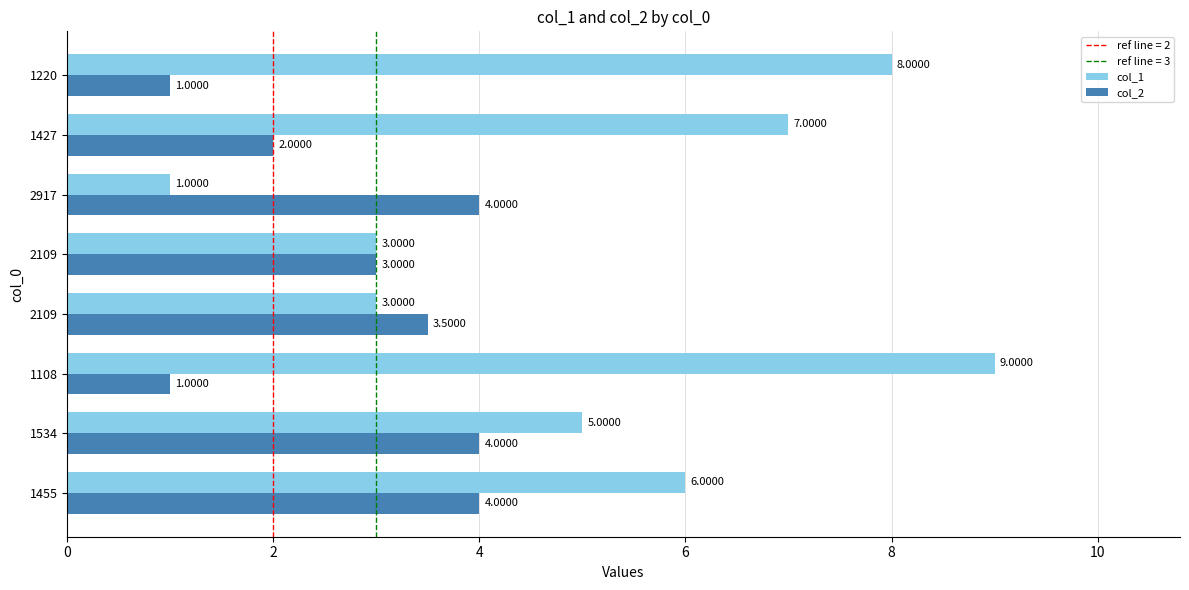

What is the lowest value of the col_1 series?

1.0